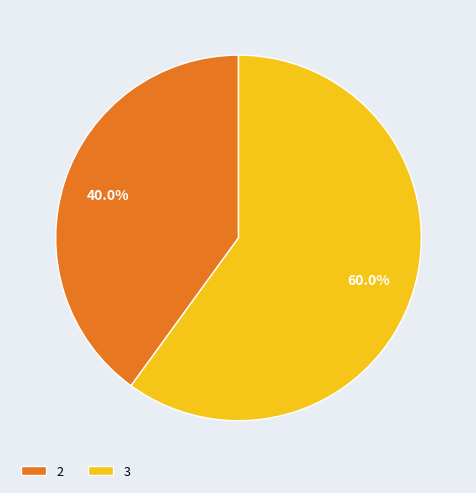

Rank the categories by value from lowest to highest.

2, 3